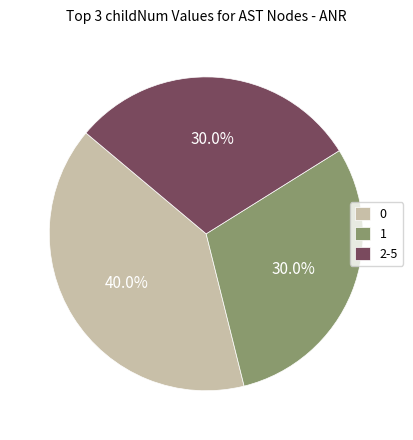

Between 1 and 0, which is larger?

0